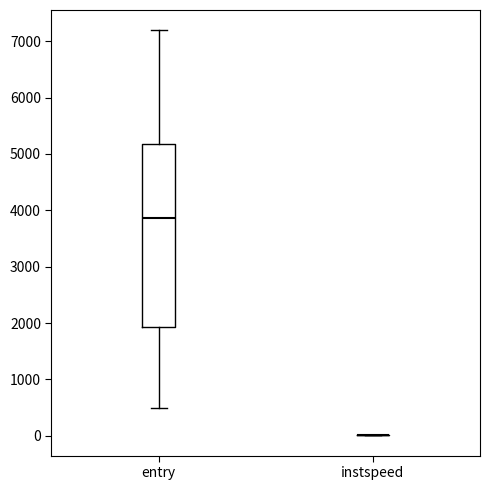

Reading left to right, transcribe this box plot: for each box, give where its median line is, the range the box spans, and where its two whiskers end, as read against the y-axis. The values are not printed on the chart, so give them approximately, as read against the axis.

entry: median 3900, box 1900 to 5200, whiskers 500 to 7200
instspeed: box collapsed to a line at 0, whiskers 0 to 0